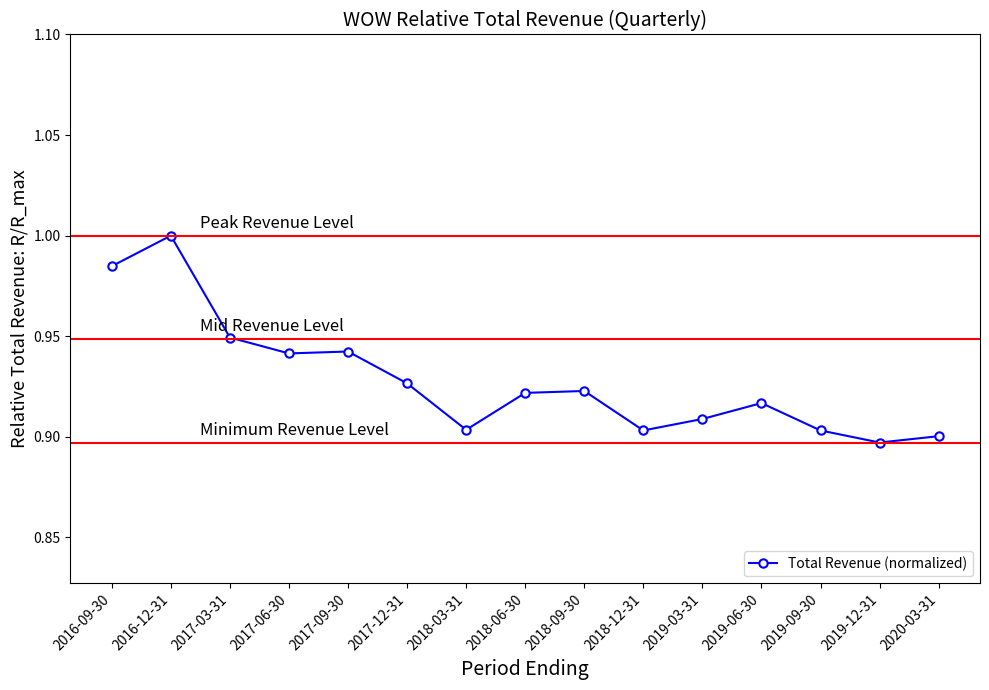

What is the sum of all values?

13.9